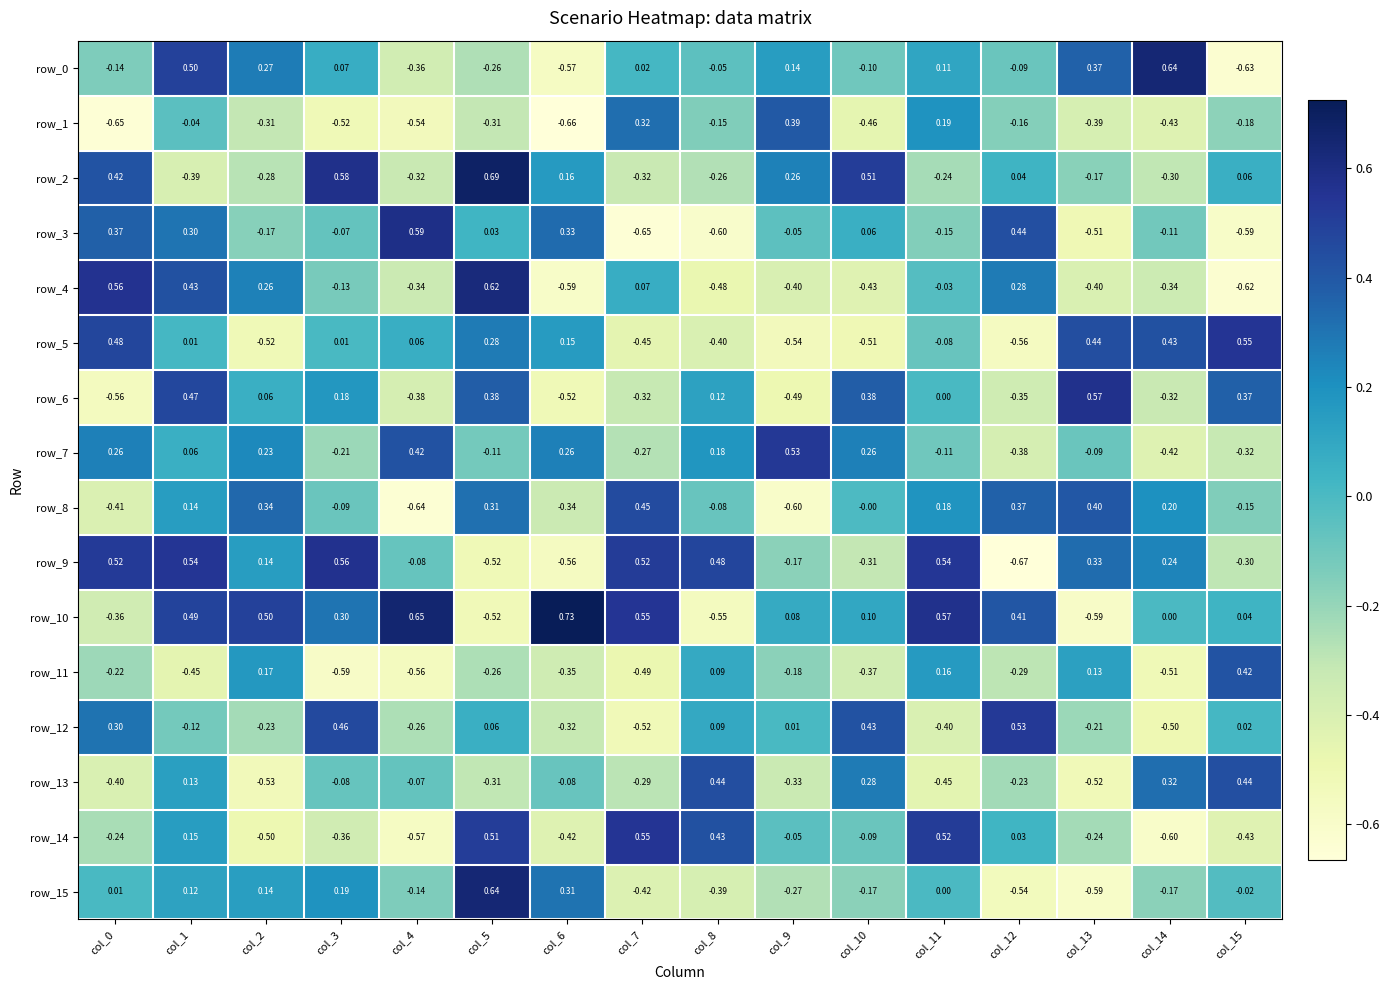

Is the value of row_10 at col_6 greater than the value of row_3 at col_5?

Yes